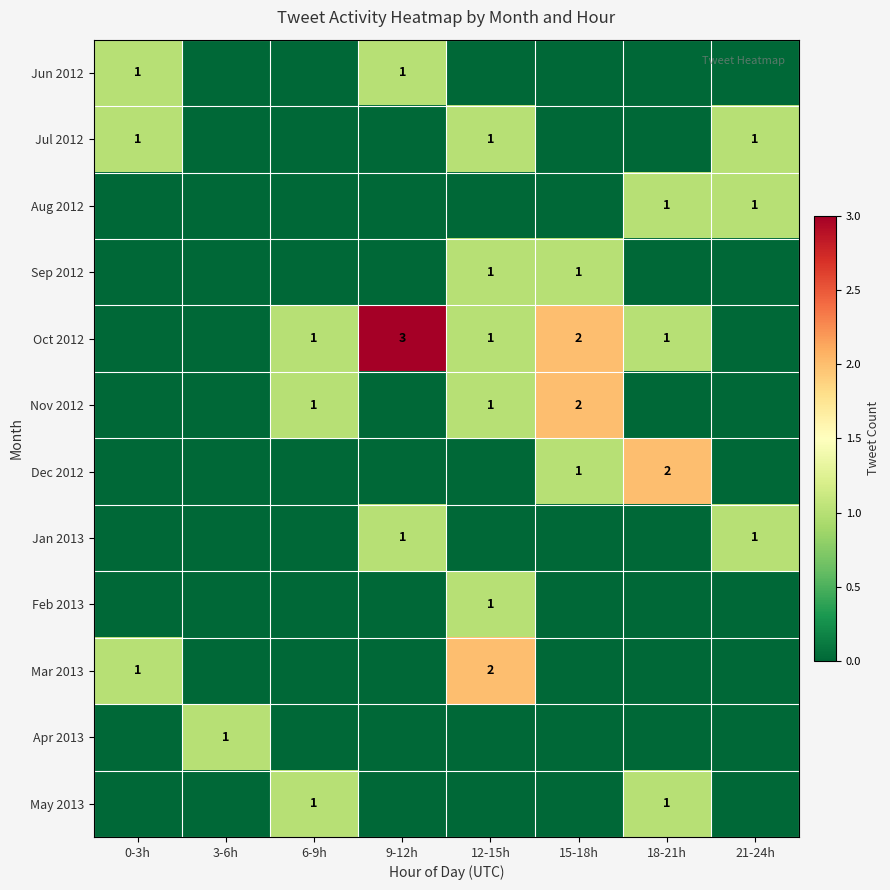

Is it true that Oct 2012 equals 1 at 12-15h?

True